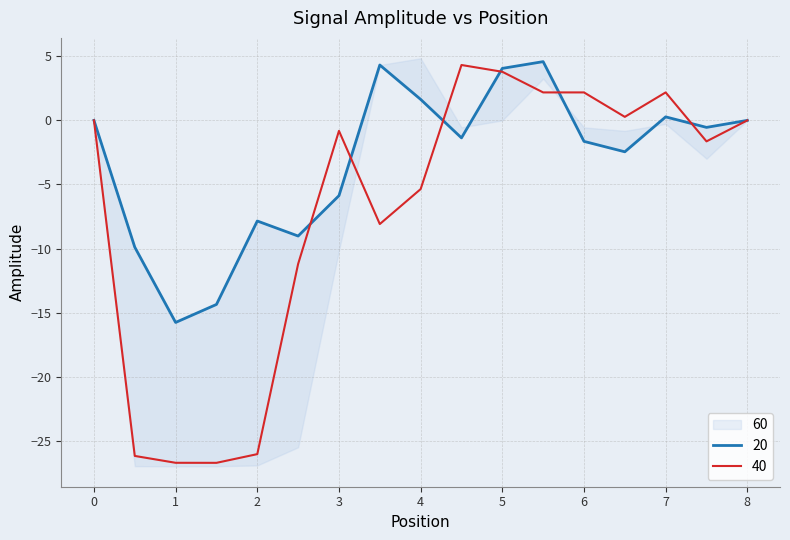

How many data points in 40 are above 0?

6